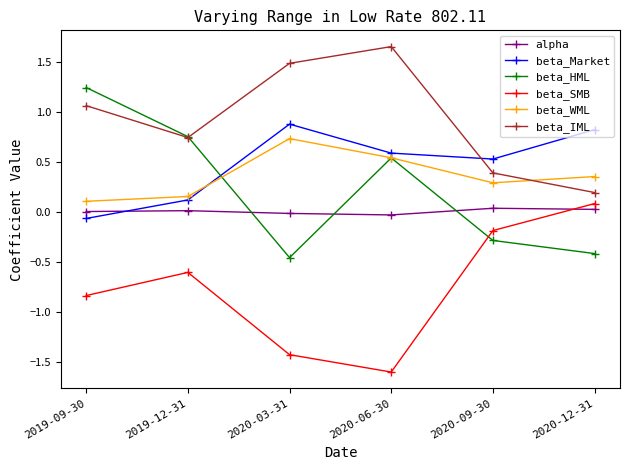

What is the label of the 2nd point from the right?

2020-09-30